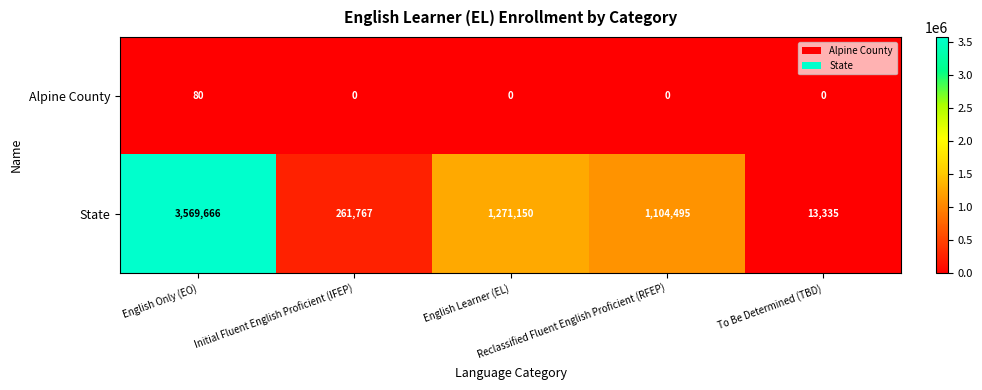

At how many categories does at least one series exceed 1083651?

3